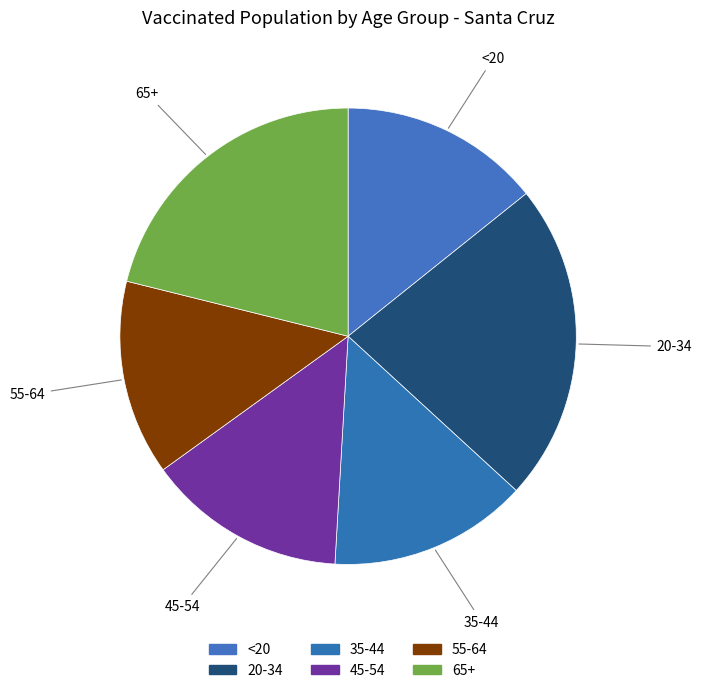

Is it true that 45-54 is 14% of the pie?

True